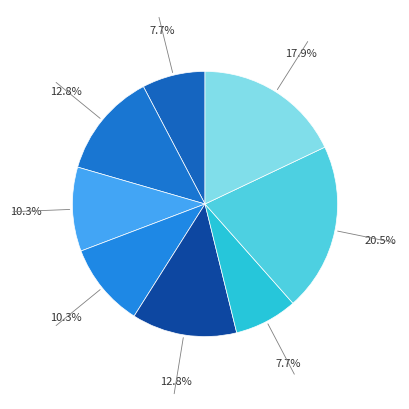

Count the number of slices in the pie.

8